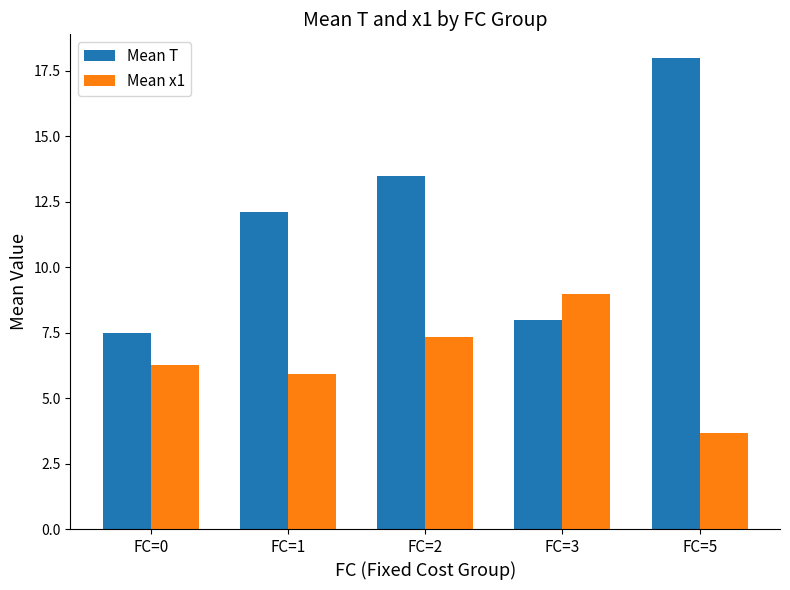

What is the total value across all series at FC=3?

17.0